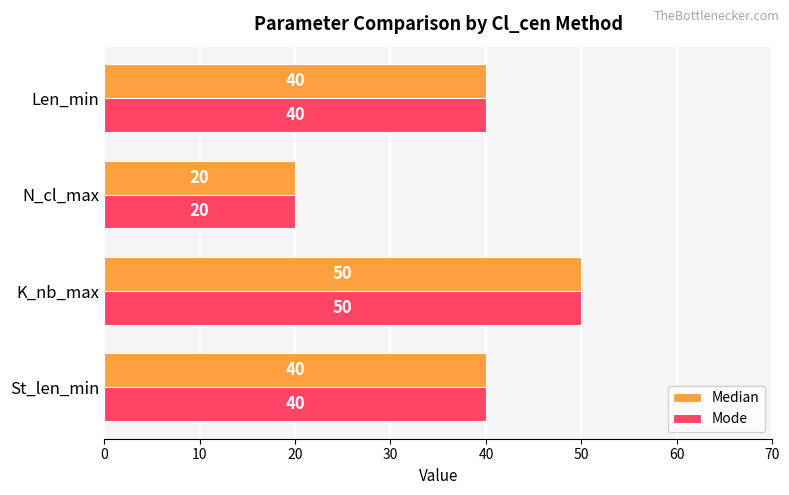

The Mode series shows 23 at K_nb_max. True or false?

False